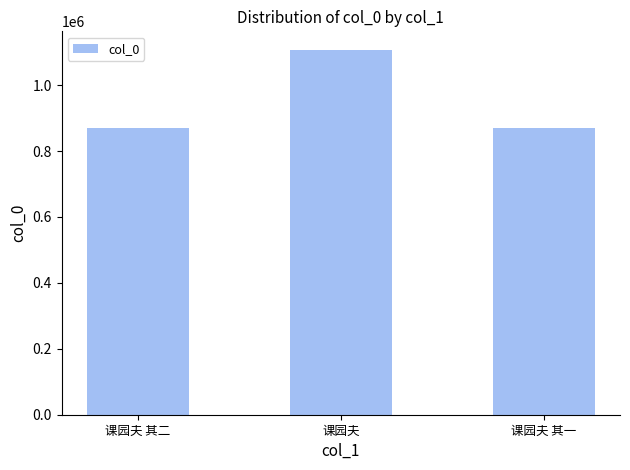

What is the ratio of the value at 课园夫 其一 to the value at 课园夫 其二?

1.0